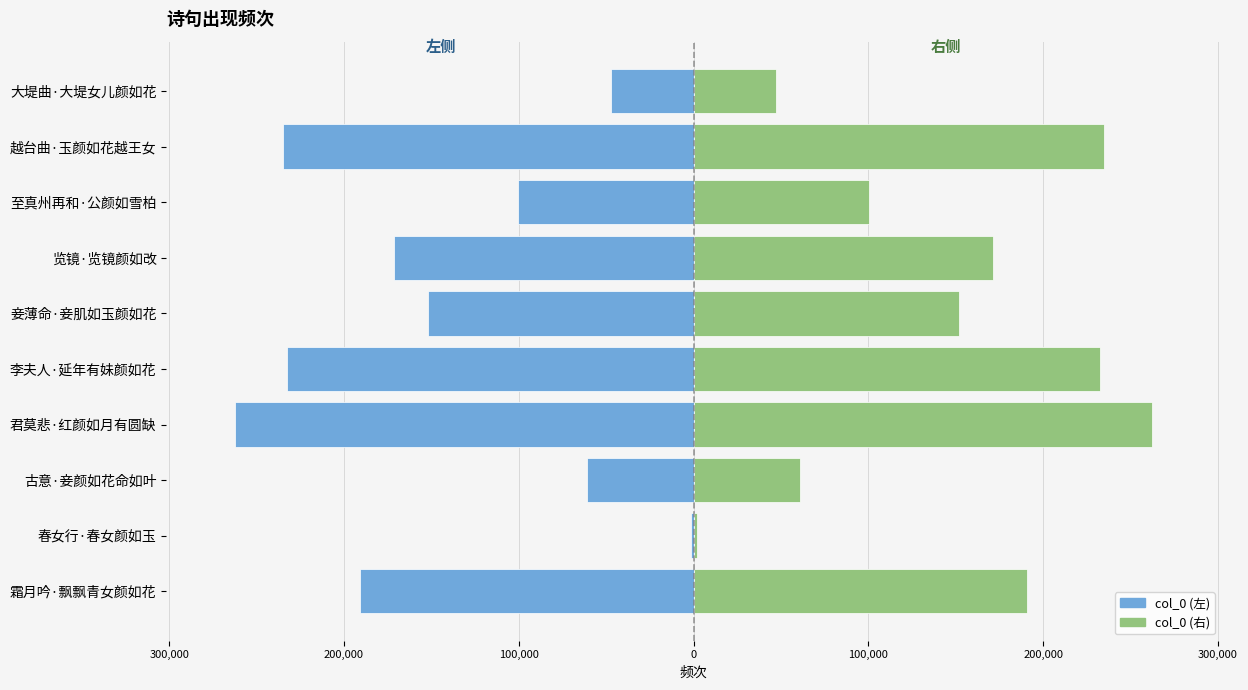

What are all the series names shown in the legend?

col_0 (左), col_0 (右)